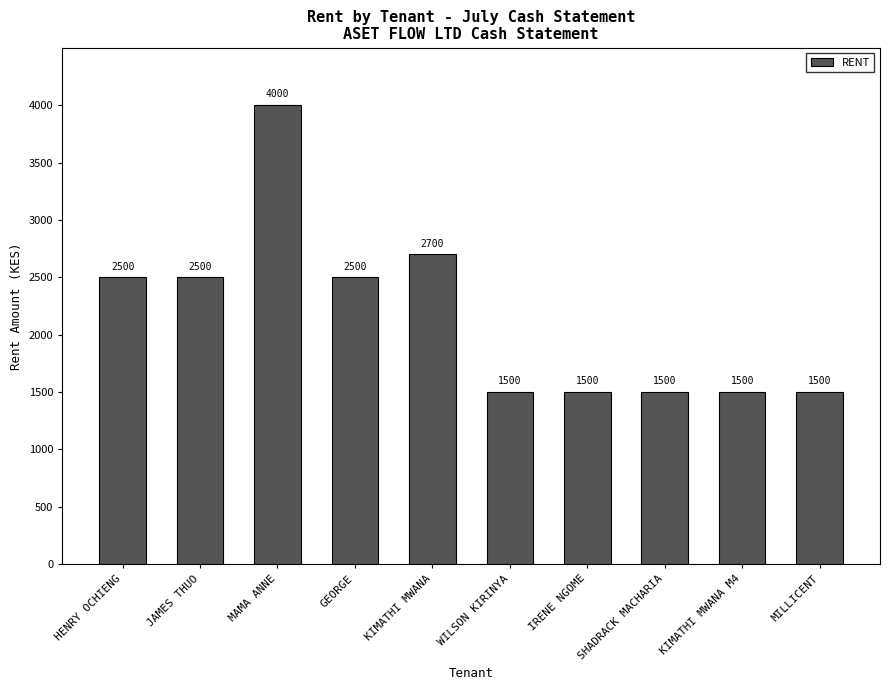

True or false: the data shows 2591 at SHADRACK MACHARIA.

False